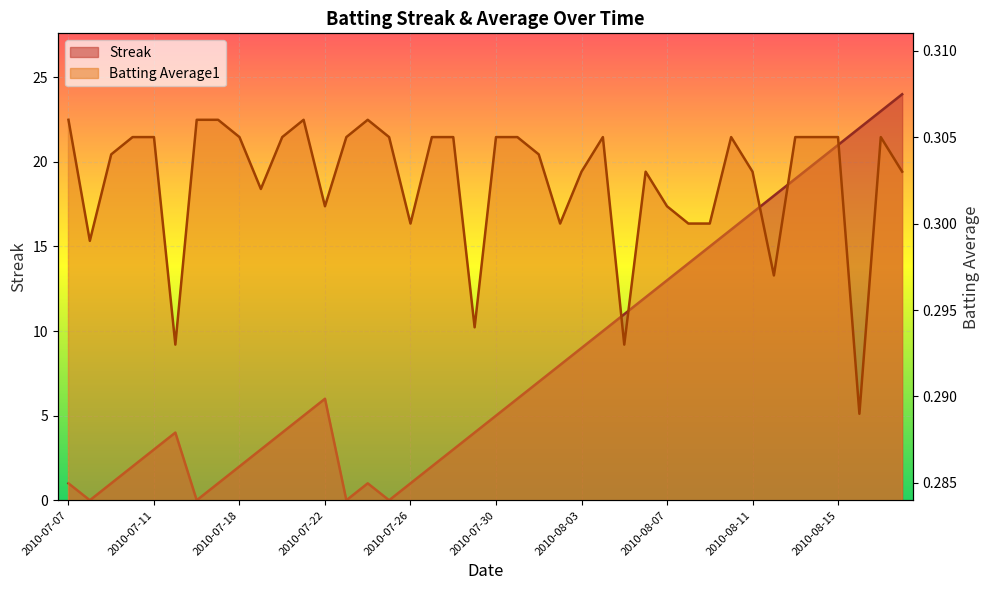

How many lines are shown in the chart?

2